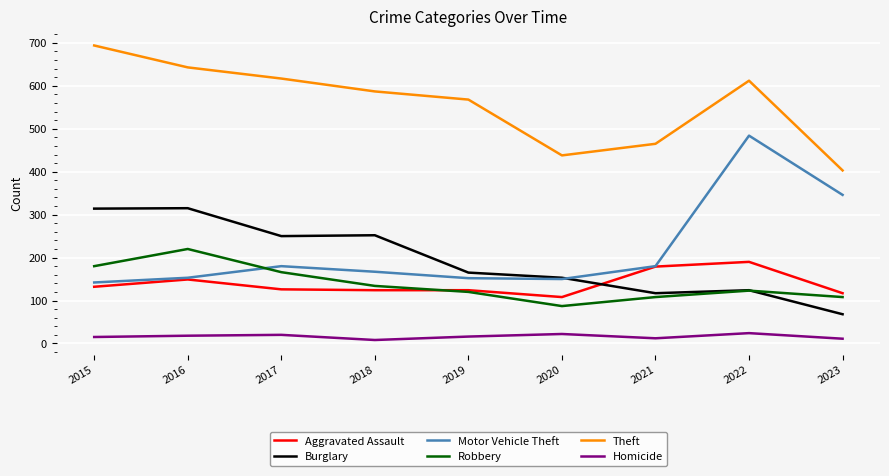

What is the spread (max minus min) of values at 2015?

679